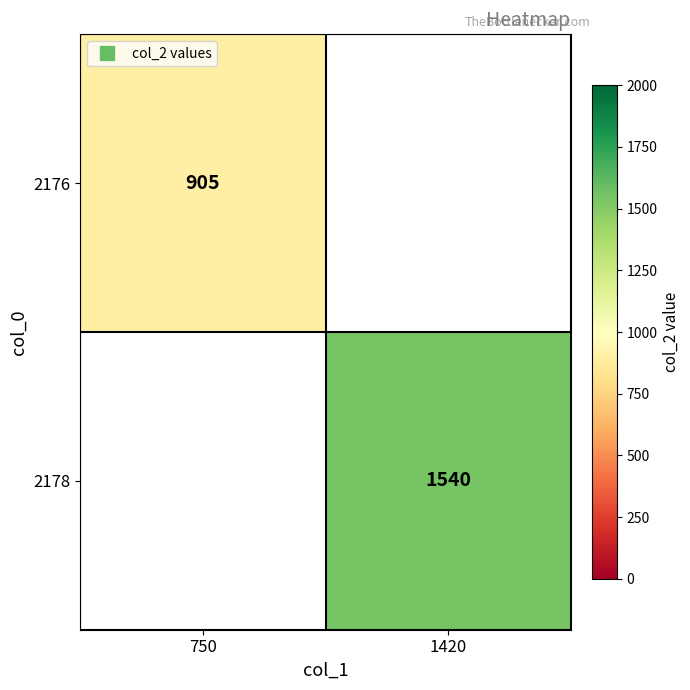

Which series has the largest range (max minus min)?

2176